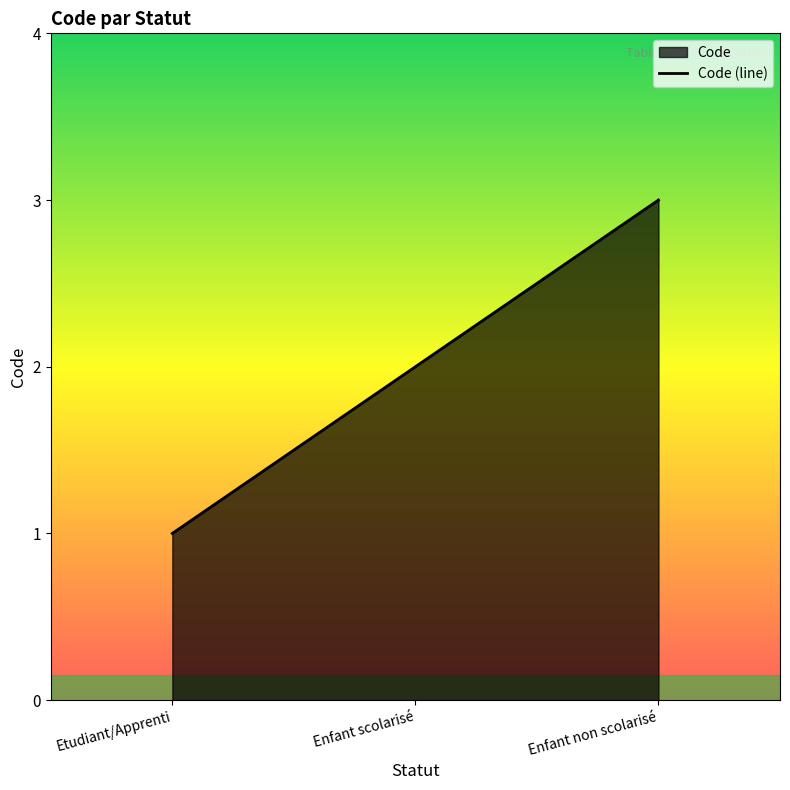

What is the label of the 2nd point from the left?

Enfant scolarisé